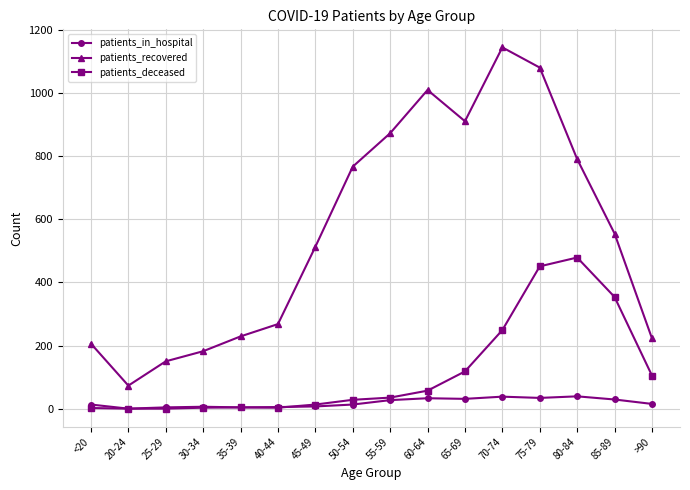

True or false: patients_recovered has more than 0 points higher than both neighbors.

True